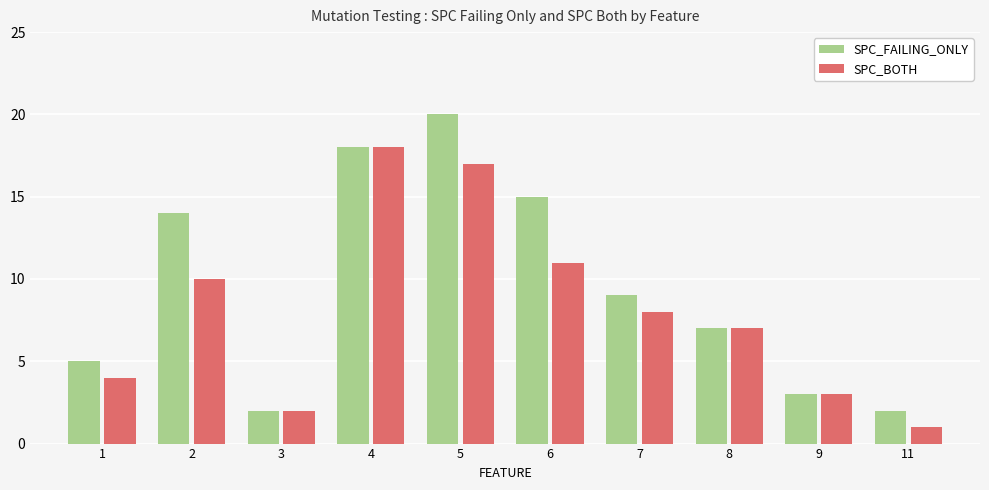

Which series has the largest total across all categories?

SPC_FAILING_ONLY